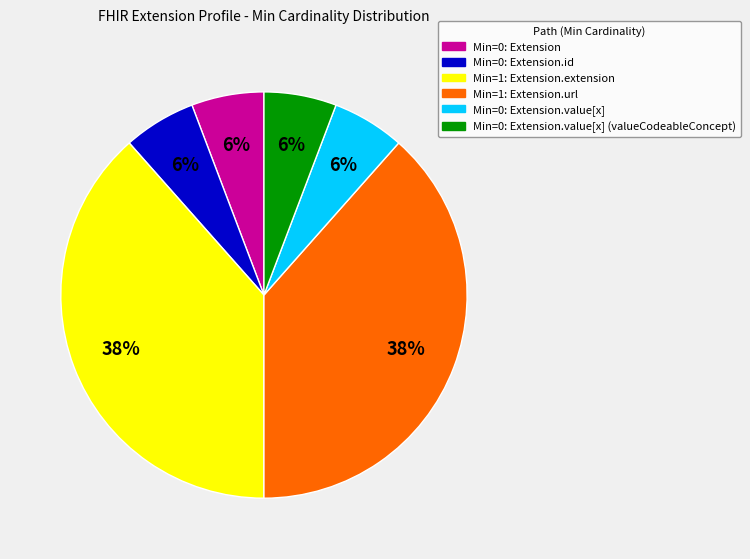

Is there any slice that represents more than half of the pie?

No